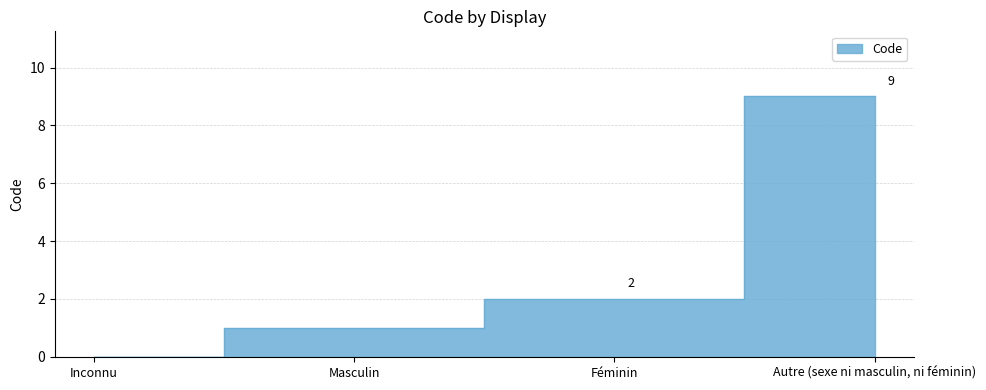

Rank the categories by value from highest to lowest.

Autre (sexe ni masculin, ni féminin), Féminin, Masculin, Inconnu